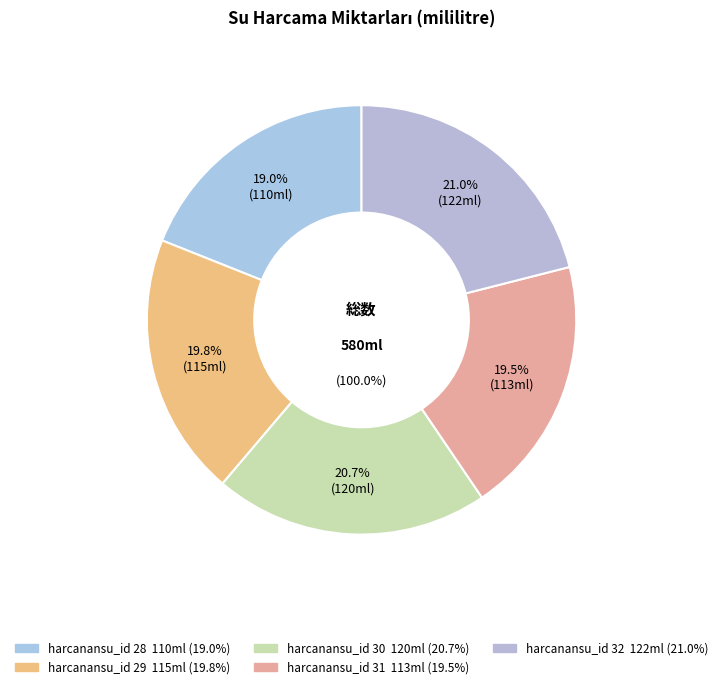

Is 30 the majority of the pie?

No